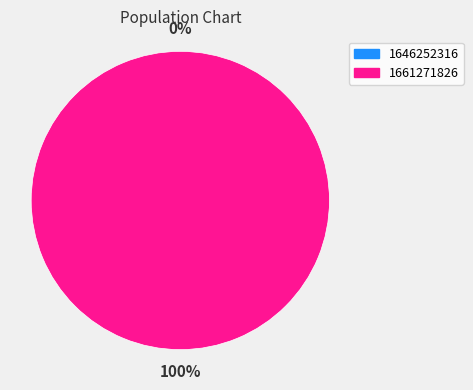

Is 1646252316 the majority of the pie?

No